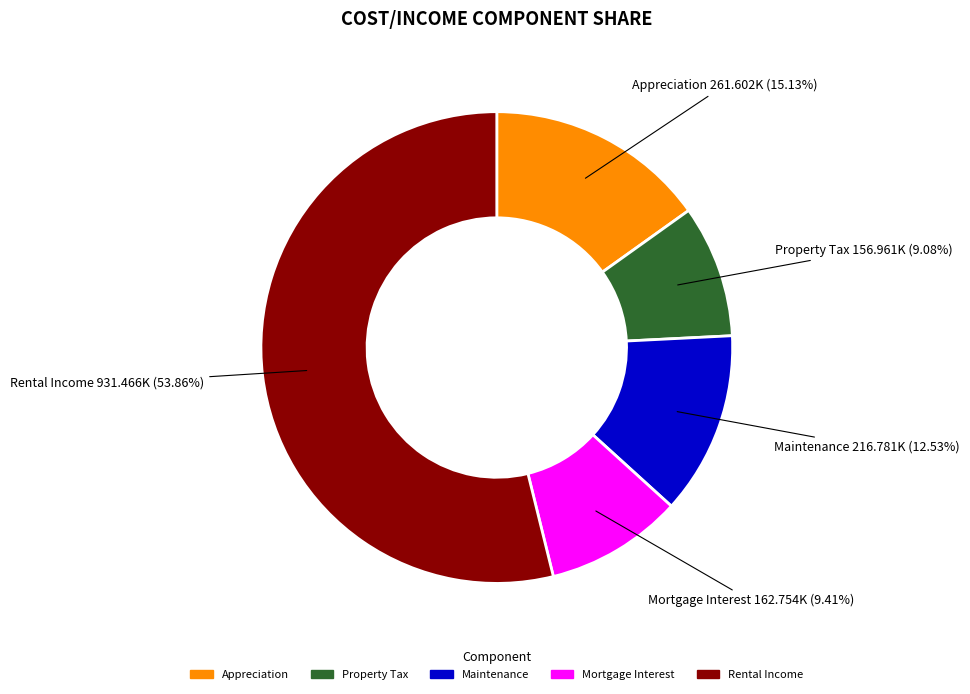

Between Property Tax and Maintenance, which is larger?

Maintenance